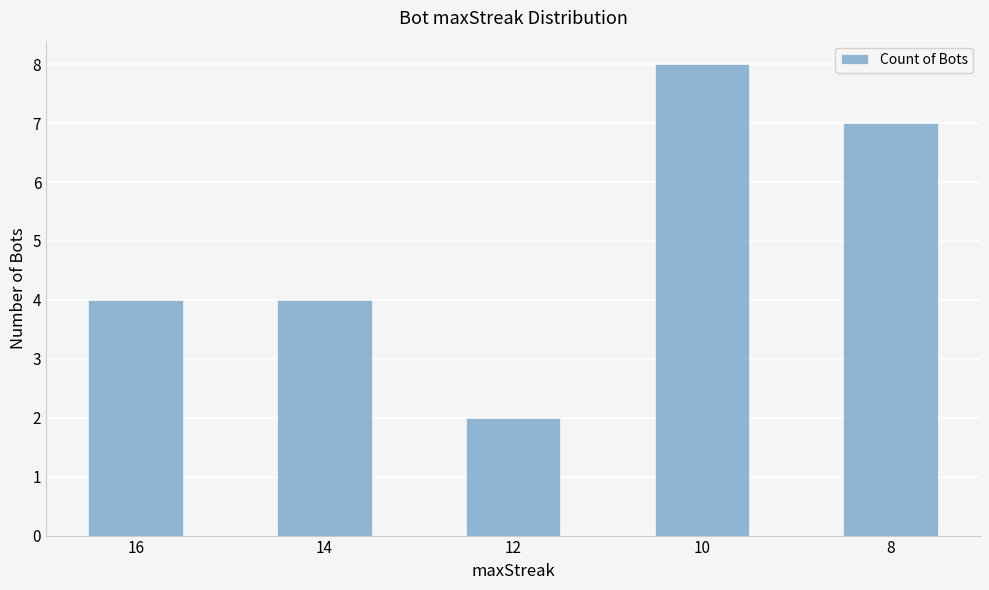

What value does the data have at 16?

4